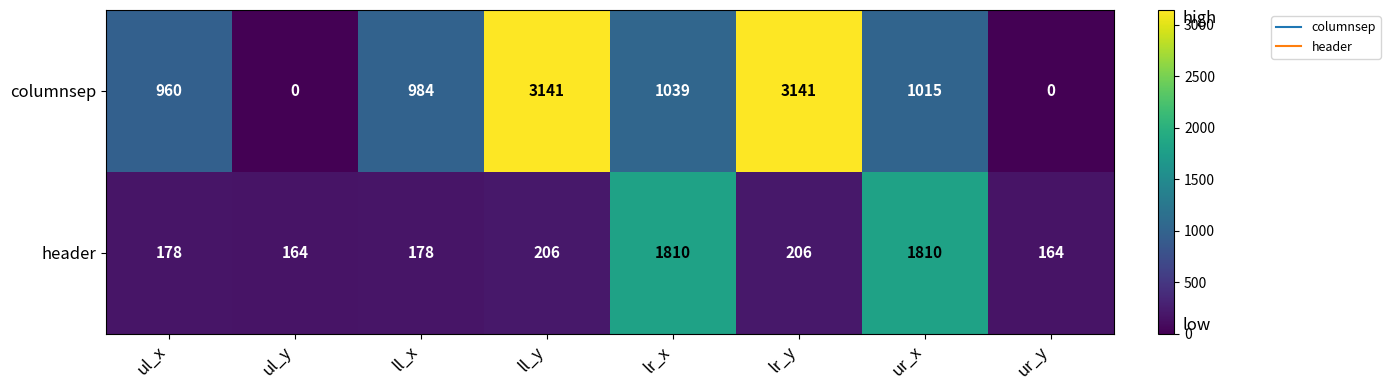

Between ll_y and lr_x, which series saw the biggest shift?

columnsep